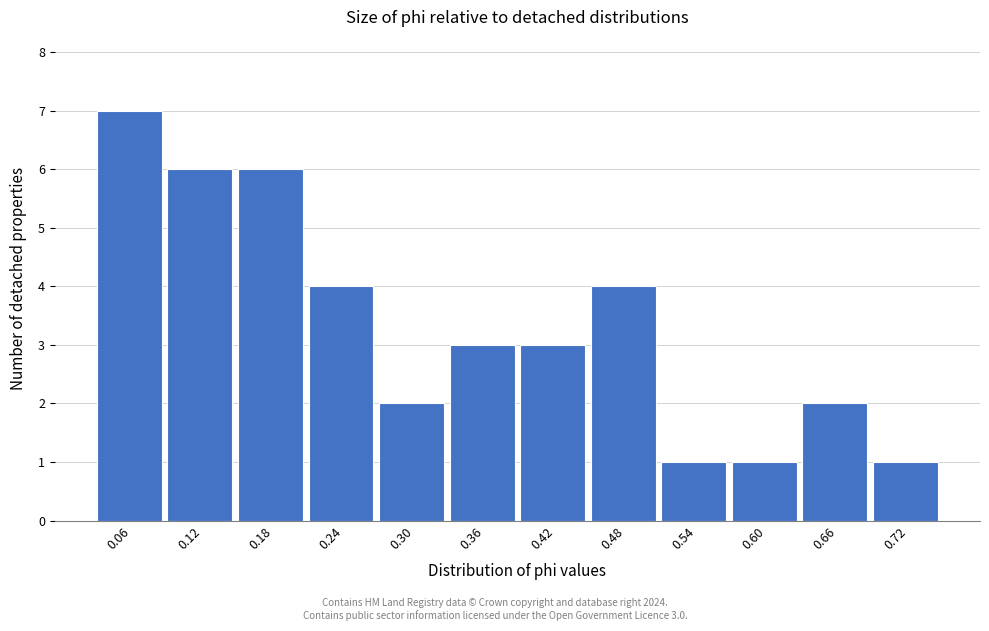

Over which range of the x-axis is the bar tallest?

0.03 to 0.09